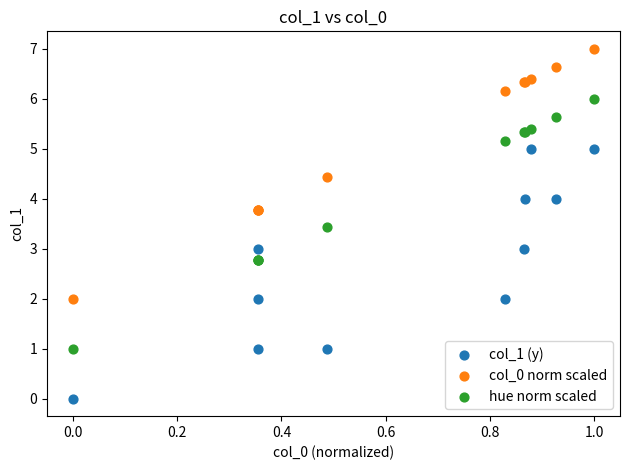

What is the X range (max minus min) for the scatter plot?

1.0